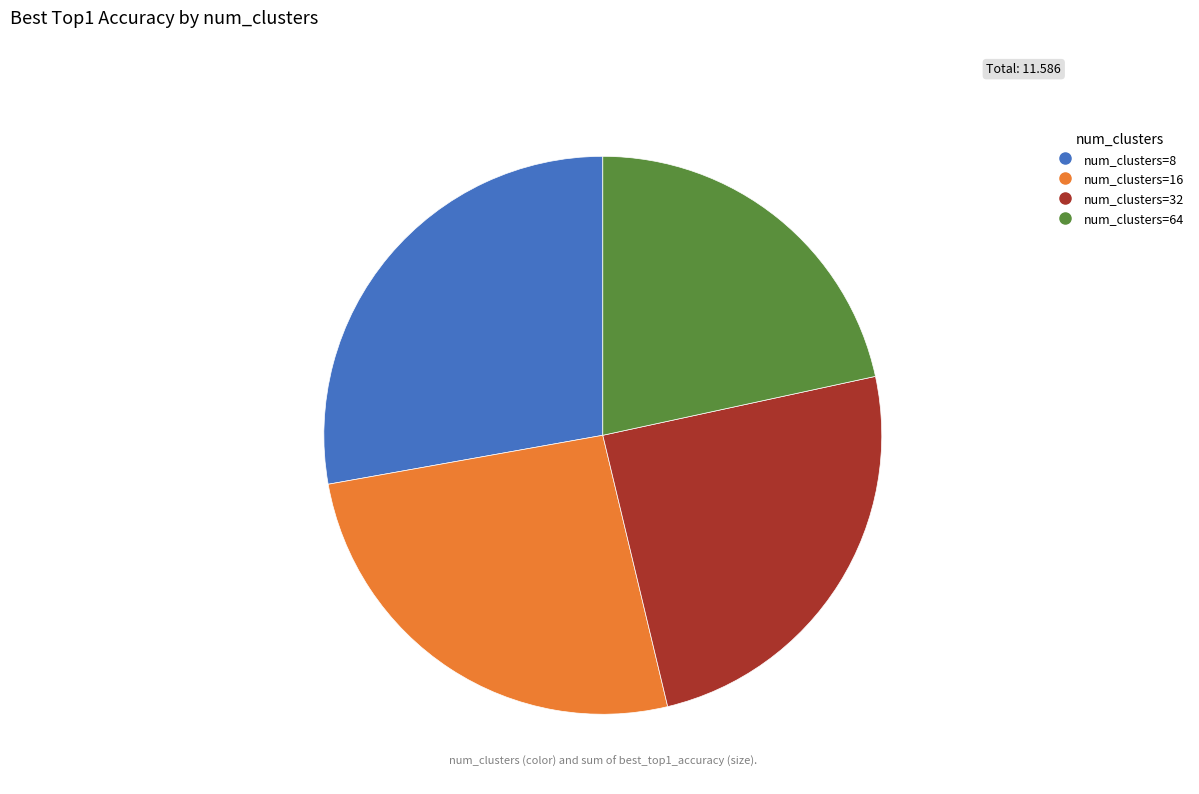

Count the number of slices in the pie.

4